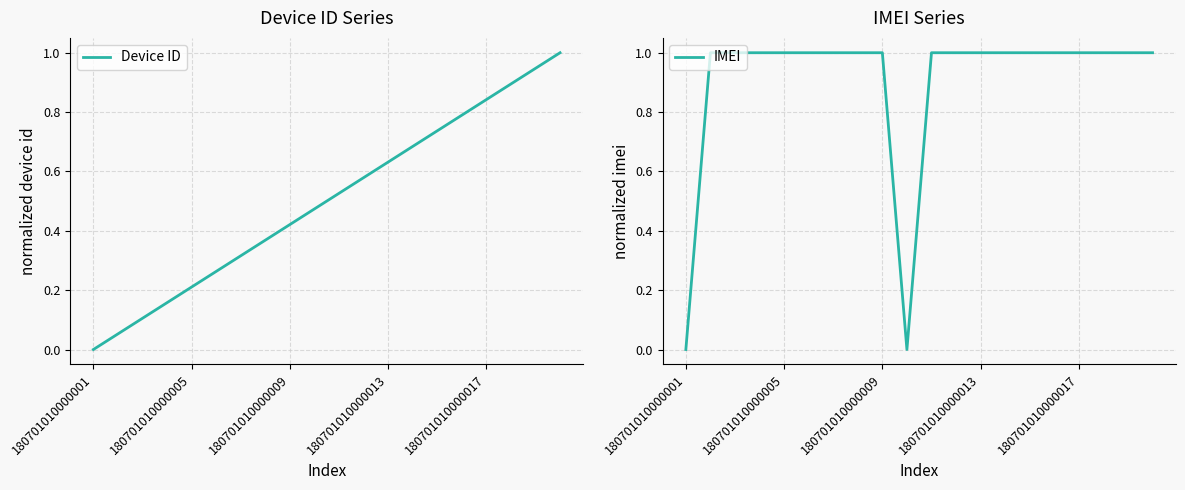

Rank the series at 7 from highest to lowest value.

IMEI, Device ID